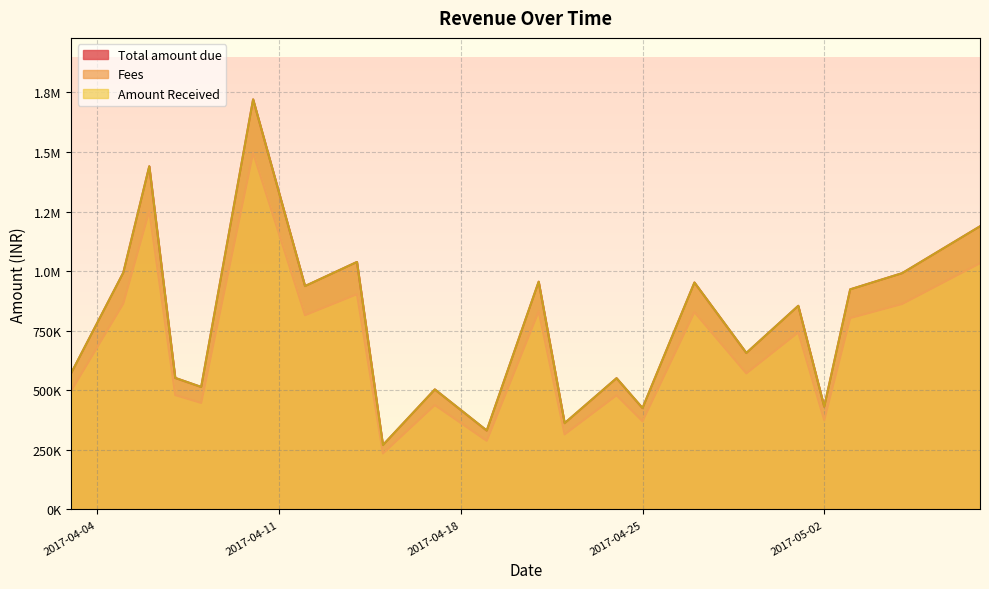

The Total amount due series shows 431250 at 2017-05-02. True or false?

True